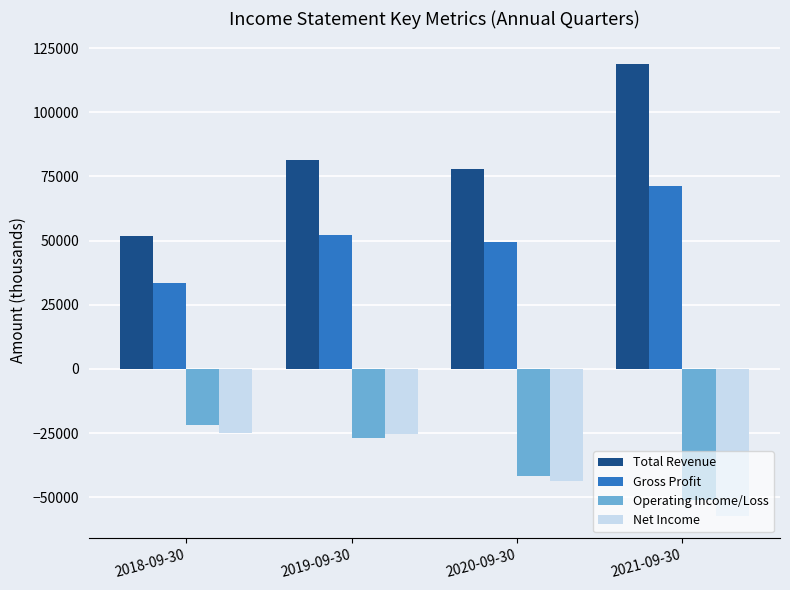

What are all the series names shown in the legend?

Total Revenue, Gross Profit, Operating Income/Loss, Net Income